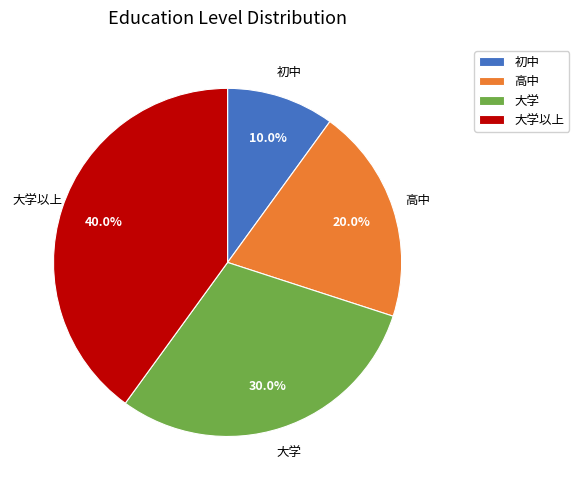

Does any single category account for the majority?

No